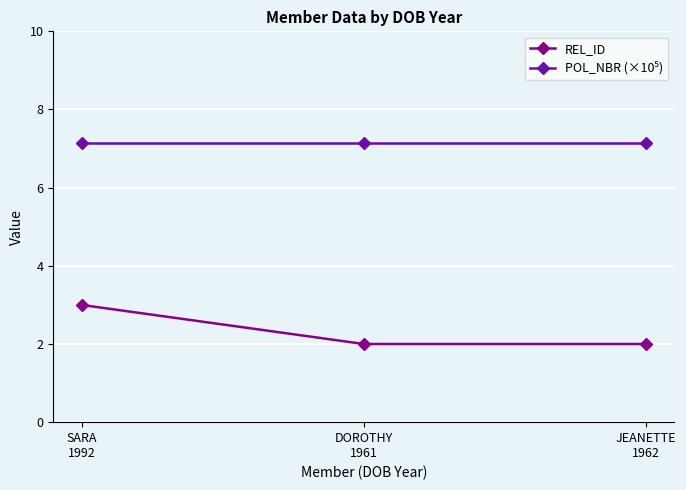

At which category is the sum across all series the highest?

SARA
1992